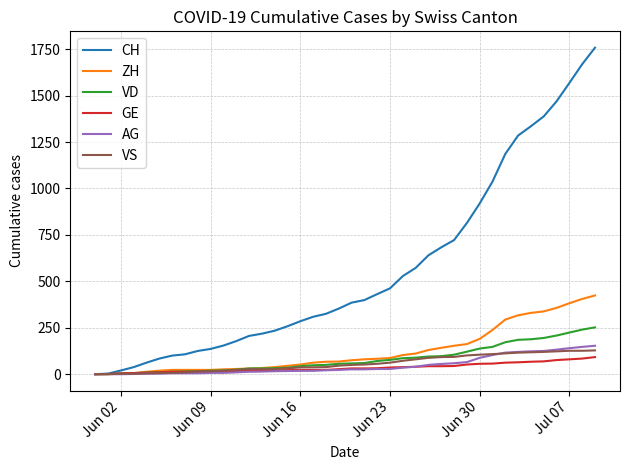

Which series has the widest spread of values?

CH